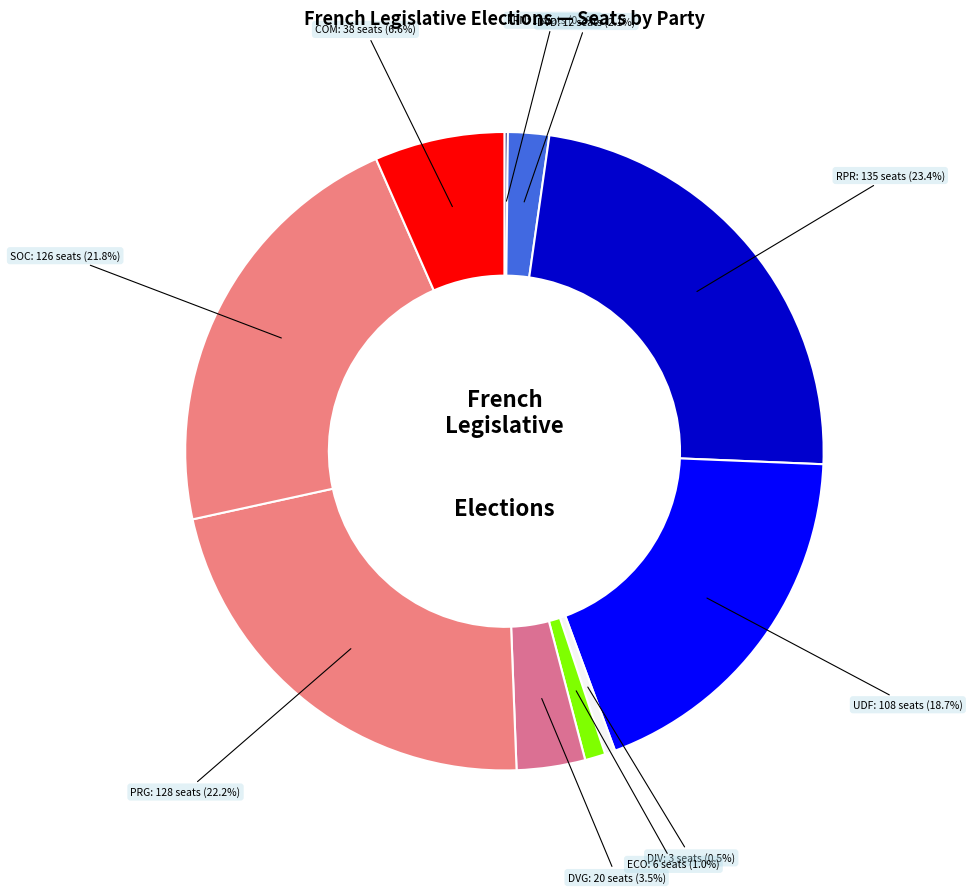

Does RPR: 135 seats represent more than half of the total?

No